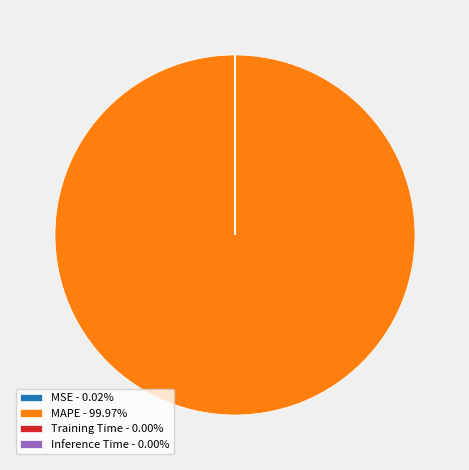

Is there any slice that represents more than half of the pie?

Yes